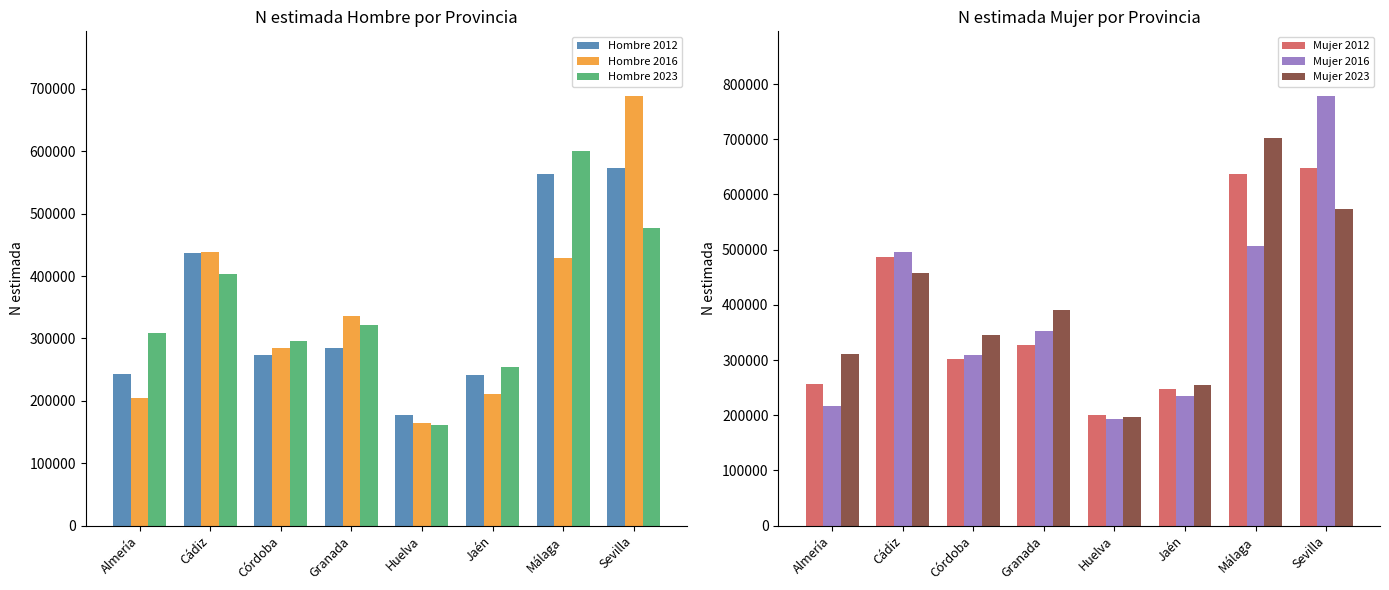

At how many categories does at least one series exceed 341356?

5